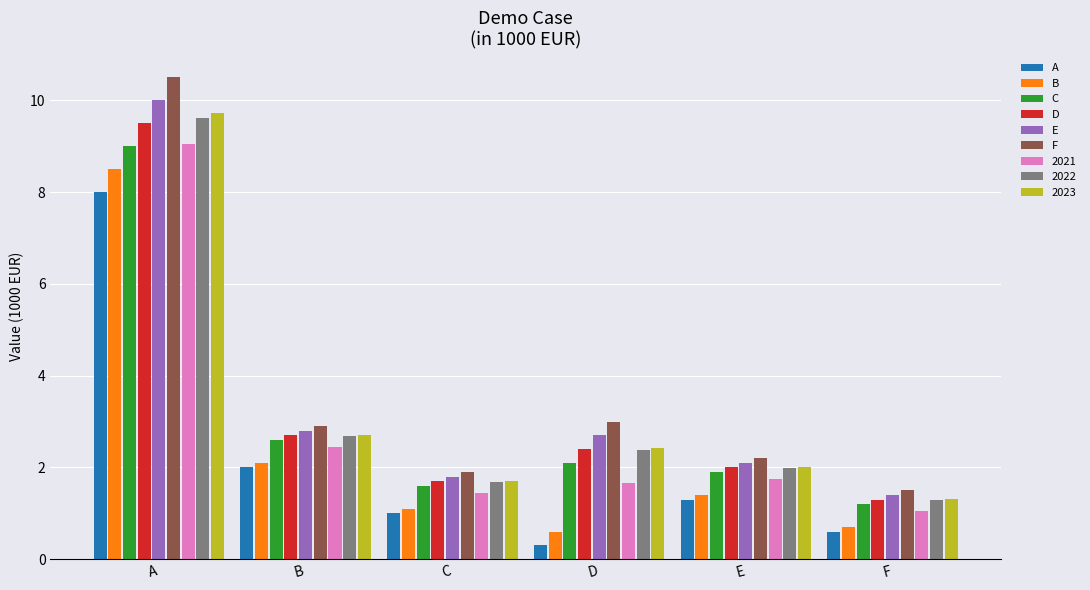

Which series has the widest spread of values?

F